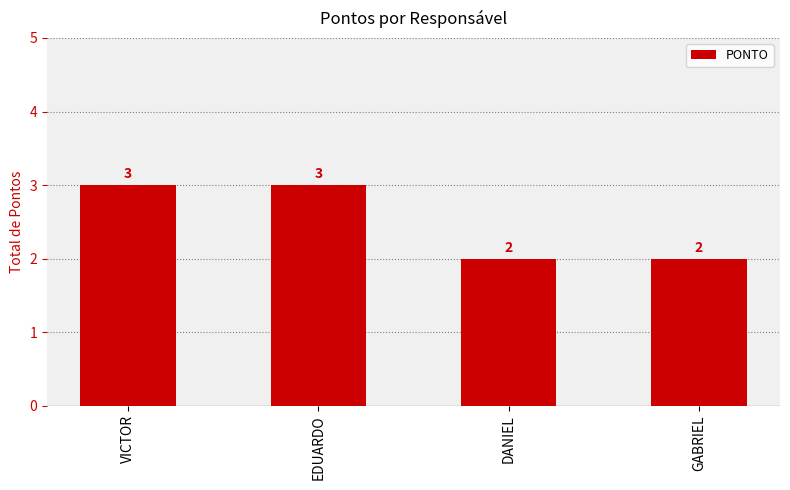

Reading left to right, extract all data points from this chart.

3	3	2	2